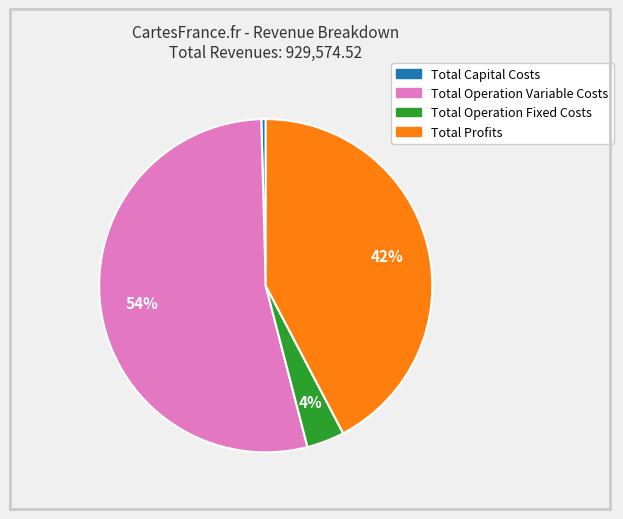

Is it true that Total Profits is 42% of the pie?

True